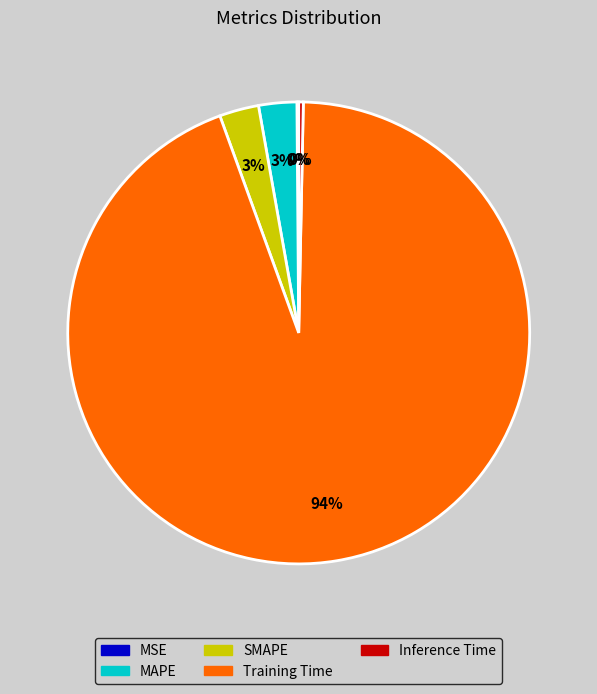

What is the largest slice in the pie chart?

Training Time